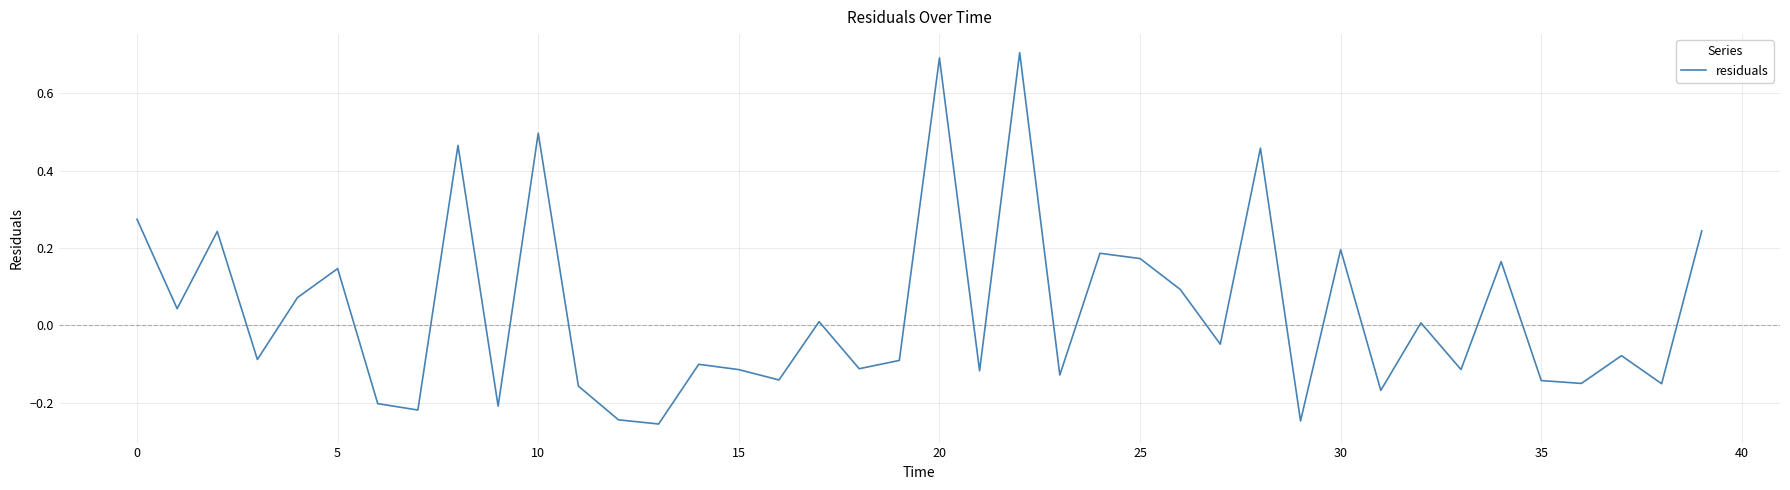

What is the difference between the maximum and minimum values?

1.0